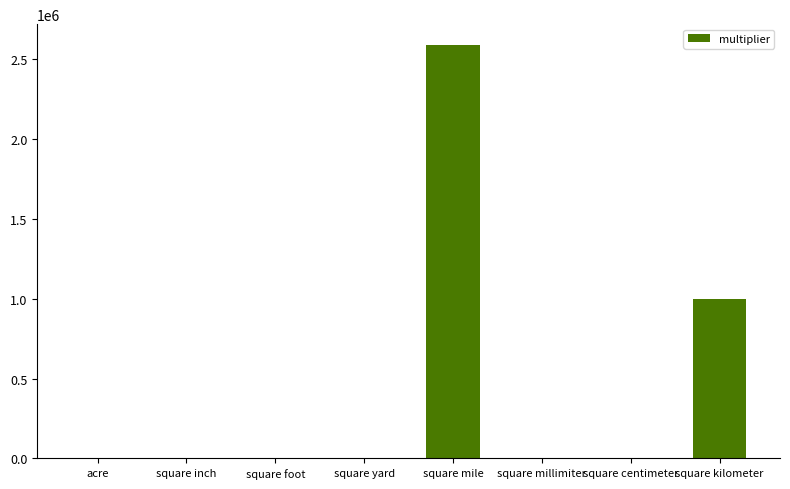

What is the maximum value shown in the chart?

2590000.0